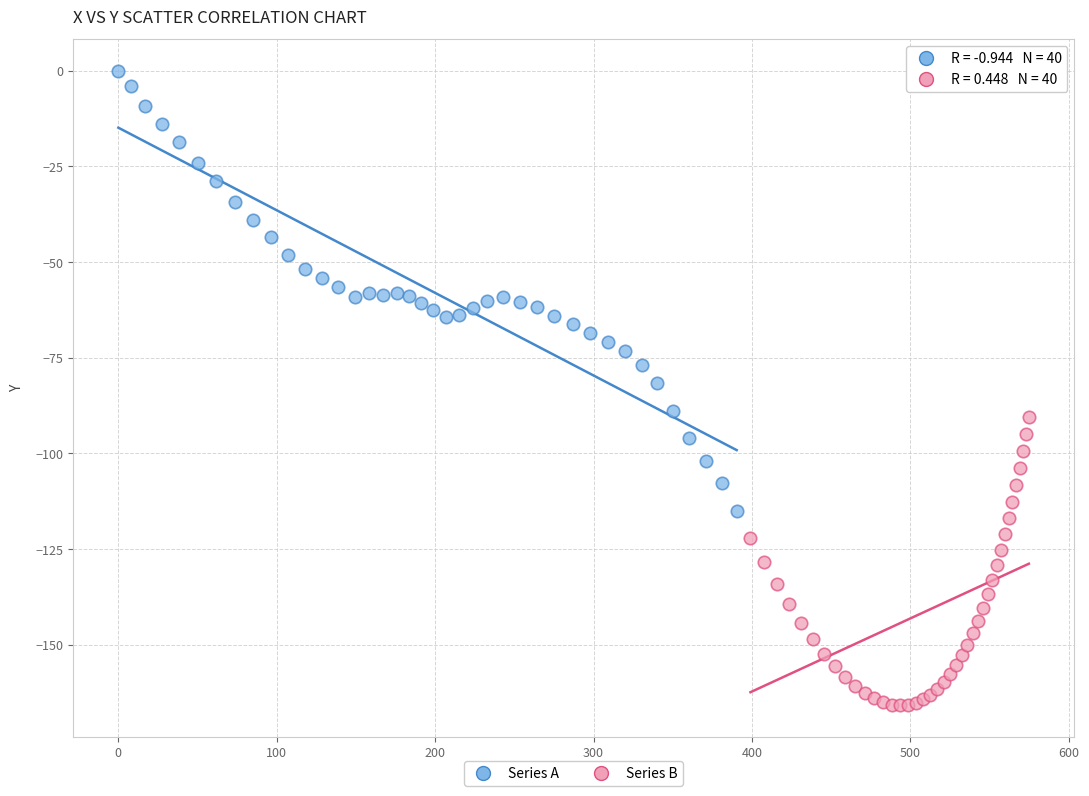

Which series reaches the minimum Y coordinate?

Series B